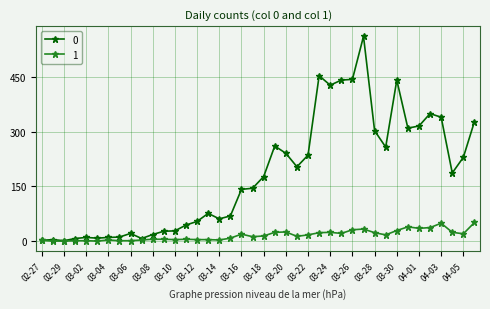

Does the chart have visible grid lines?

Yes